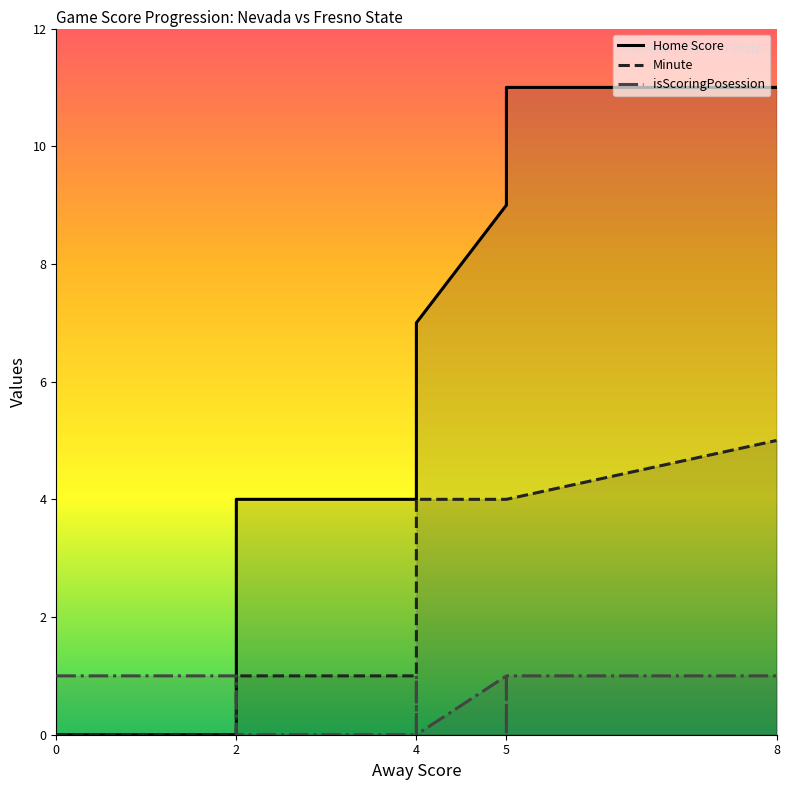

True or false: Home Score and Minute intersect in this chart.

False